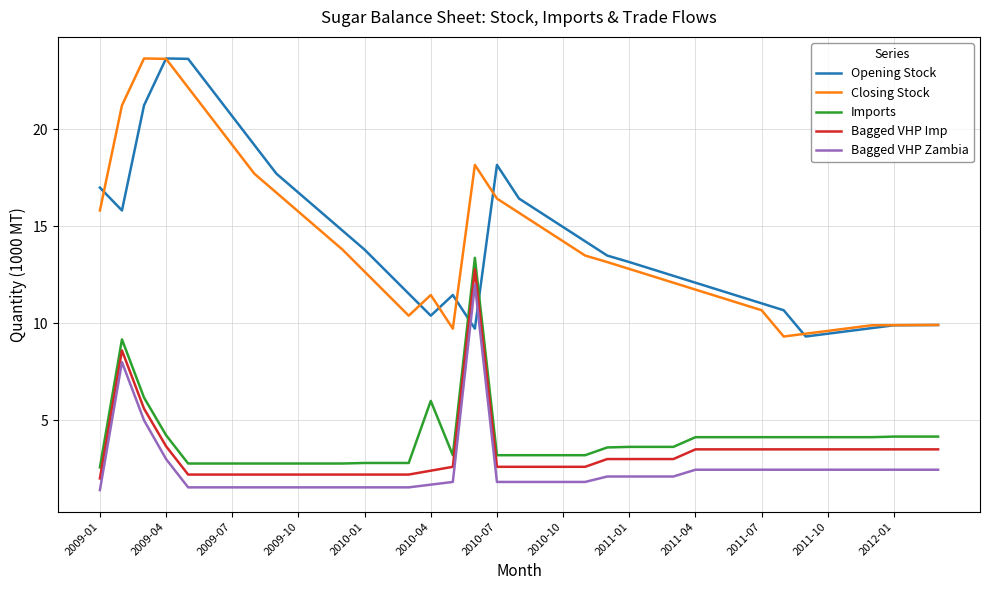

What is the minimum value shown in the chart?

1.4